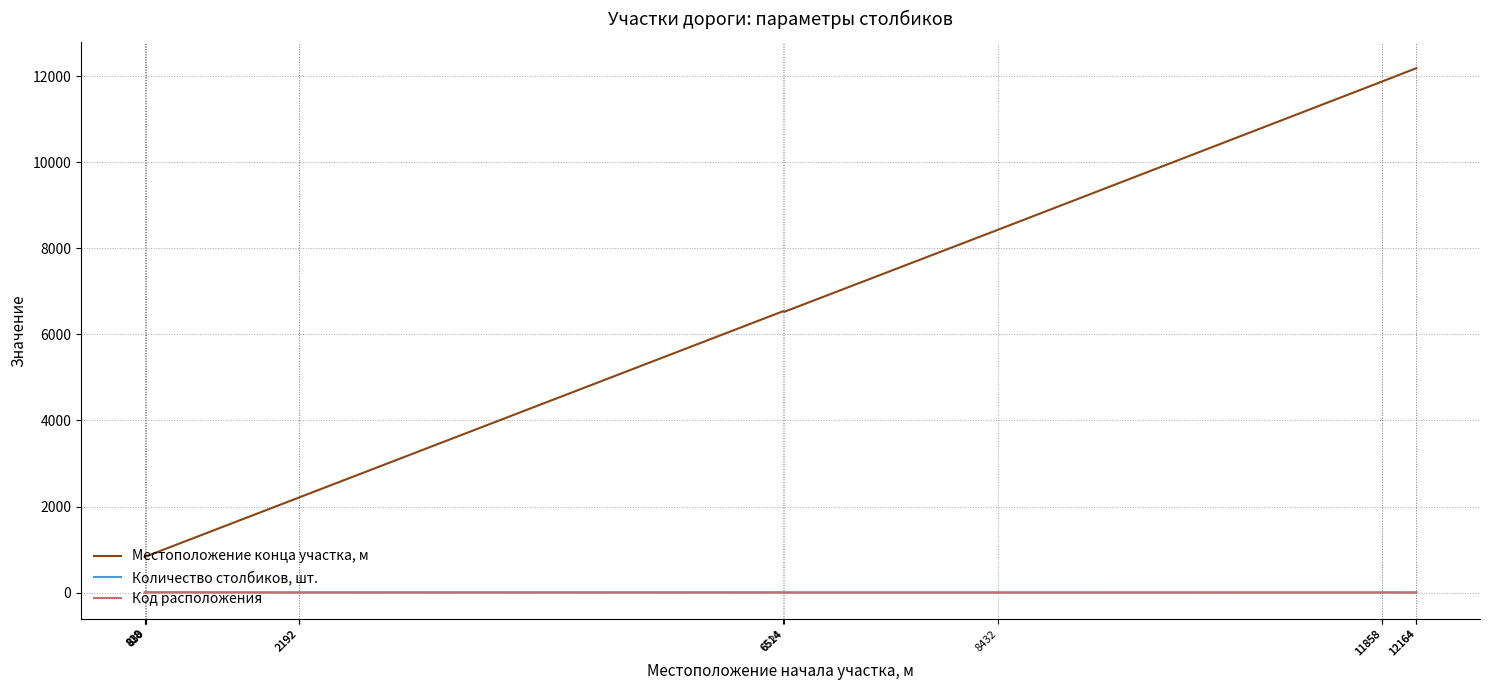

What value does the Местоположение конца участка, м series have at 830, to the nearest 100?

800